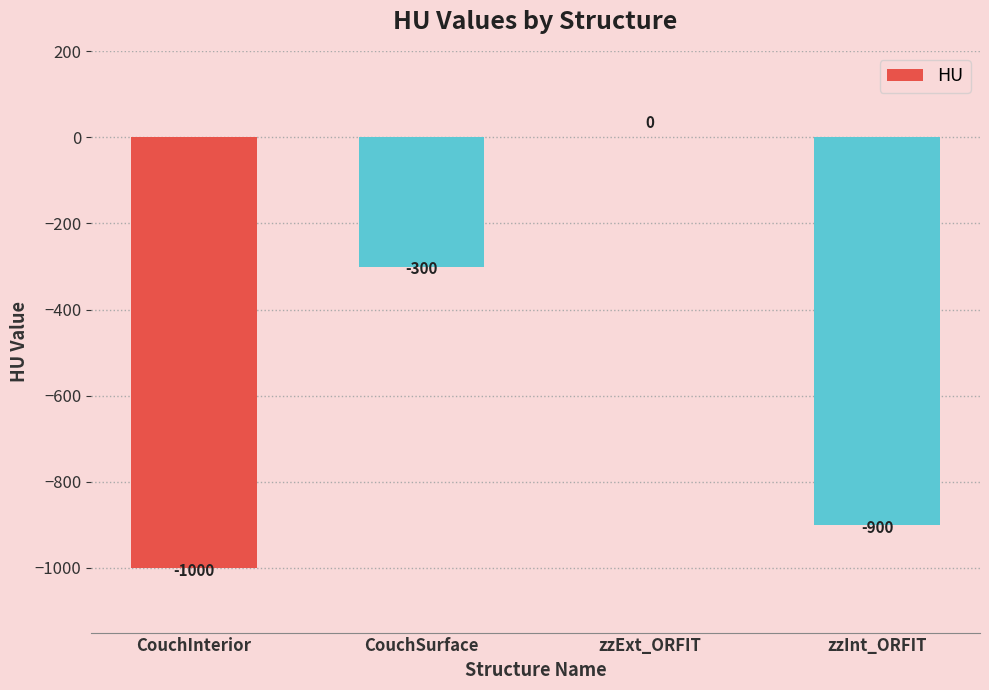

Where does the data first go above -300?

zzExt_ORFIT